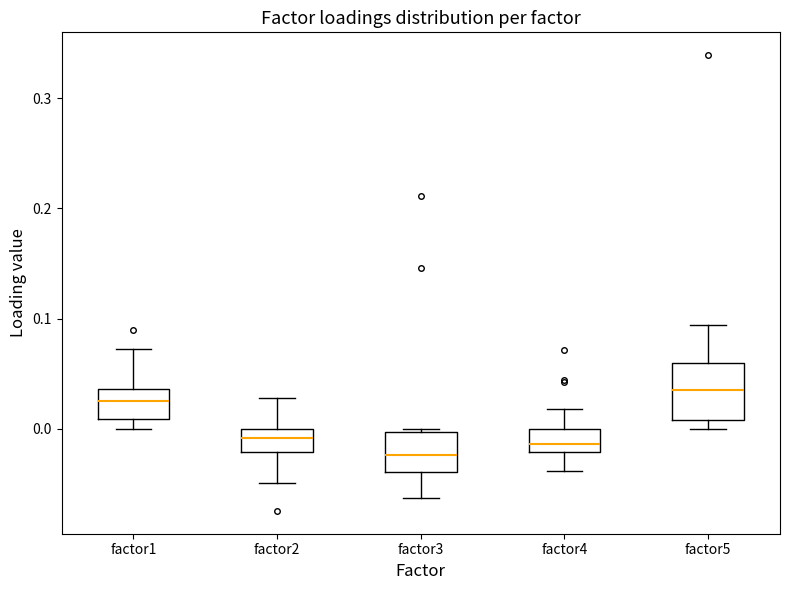

Comparing the boxes themselves (not the whiskers), which one is the tallest?

factor5